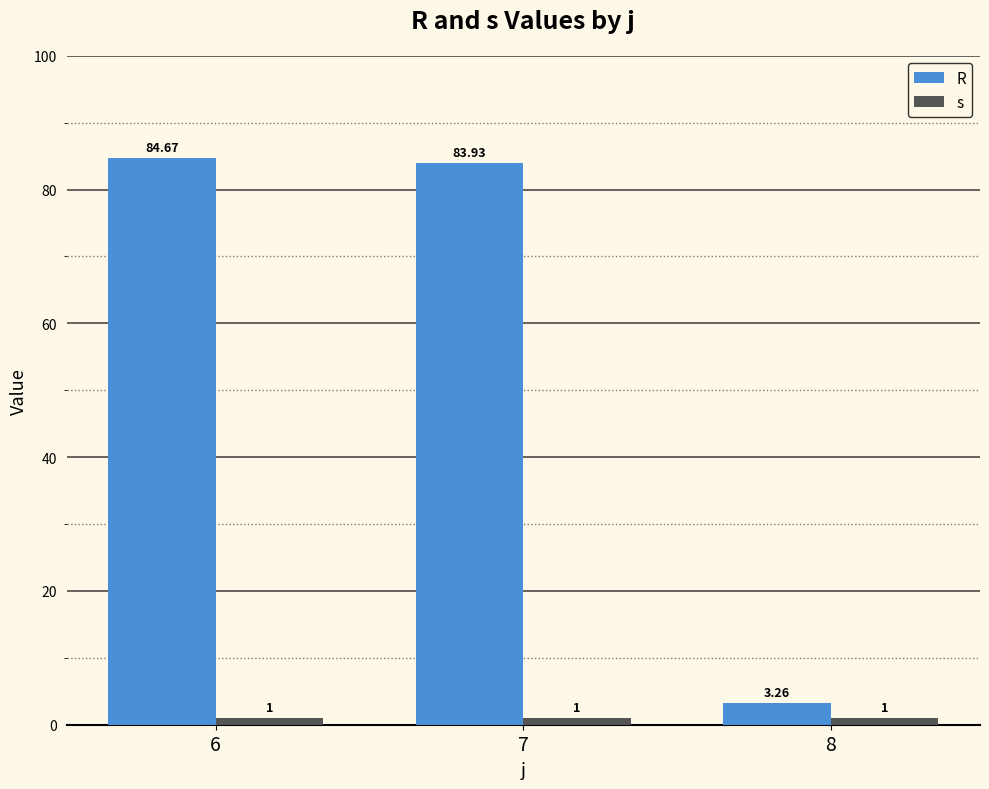

Rank the series by their maximum value, from highest to lowest.

R, s